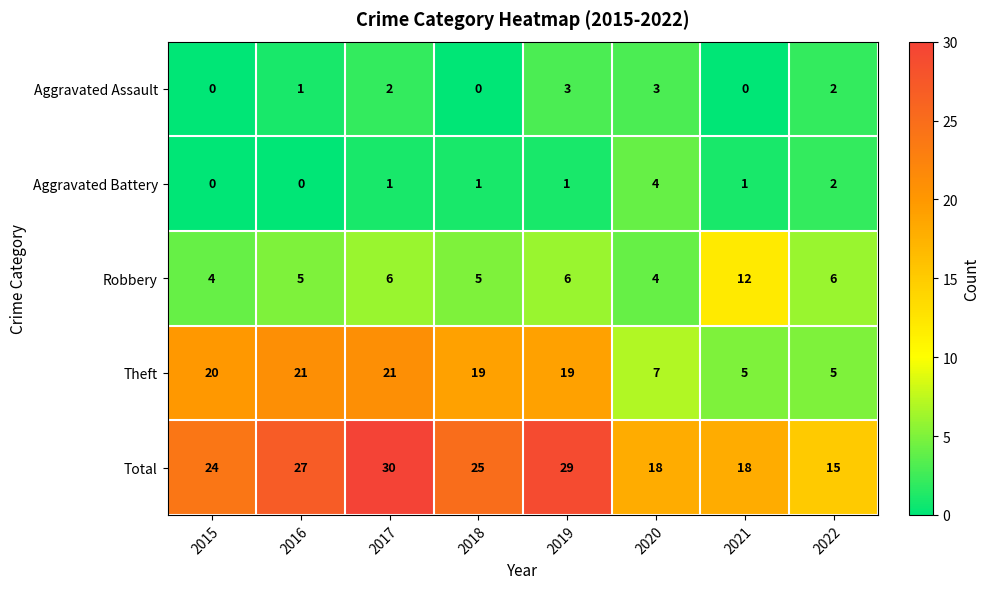

How many data points does each series have?

8